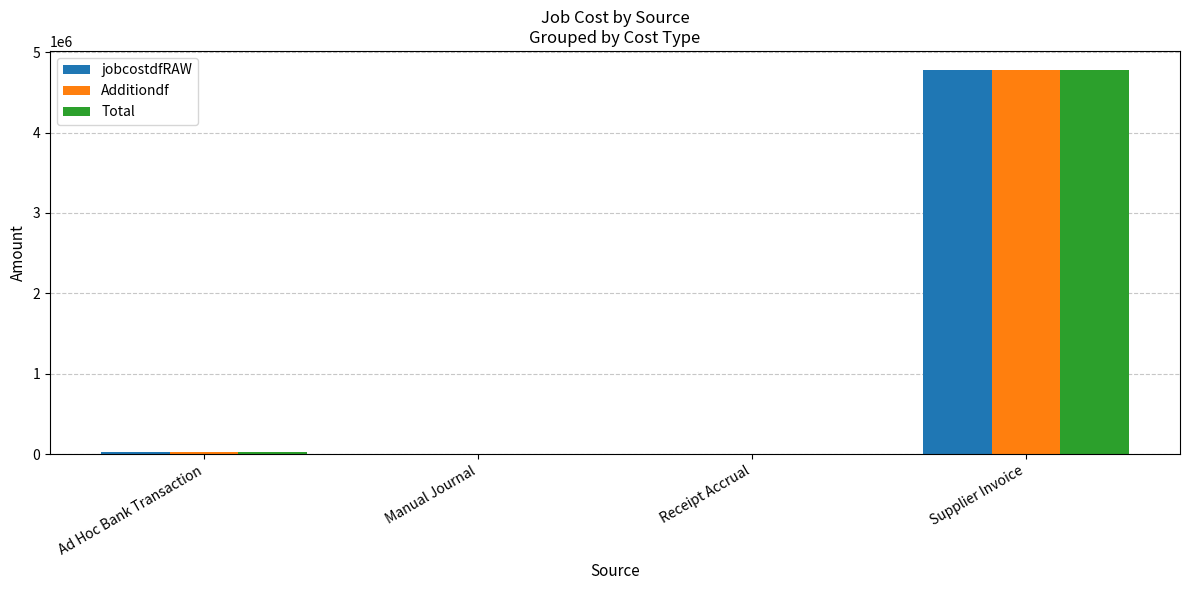

At which category is the sum across all series the highest?

Supplier Invoice